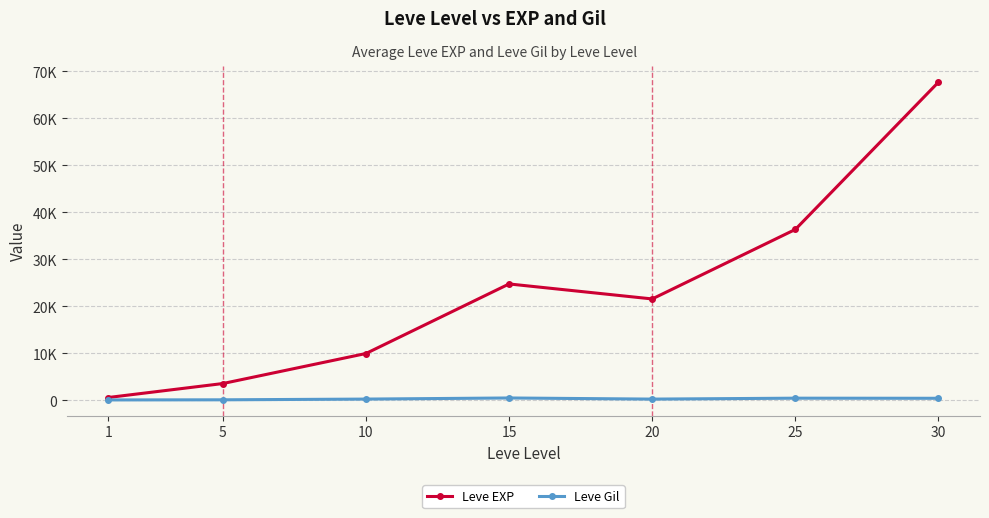

True or false: Leve EXP and Leve Gil cross at least once.

False